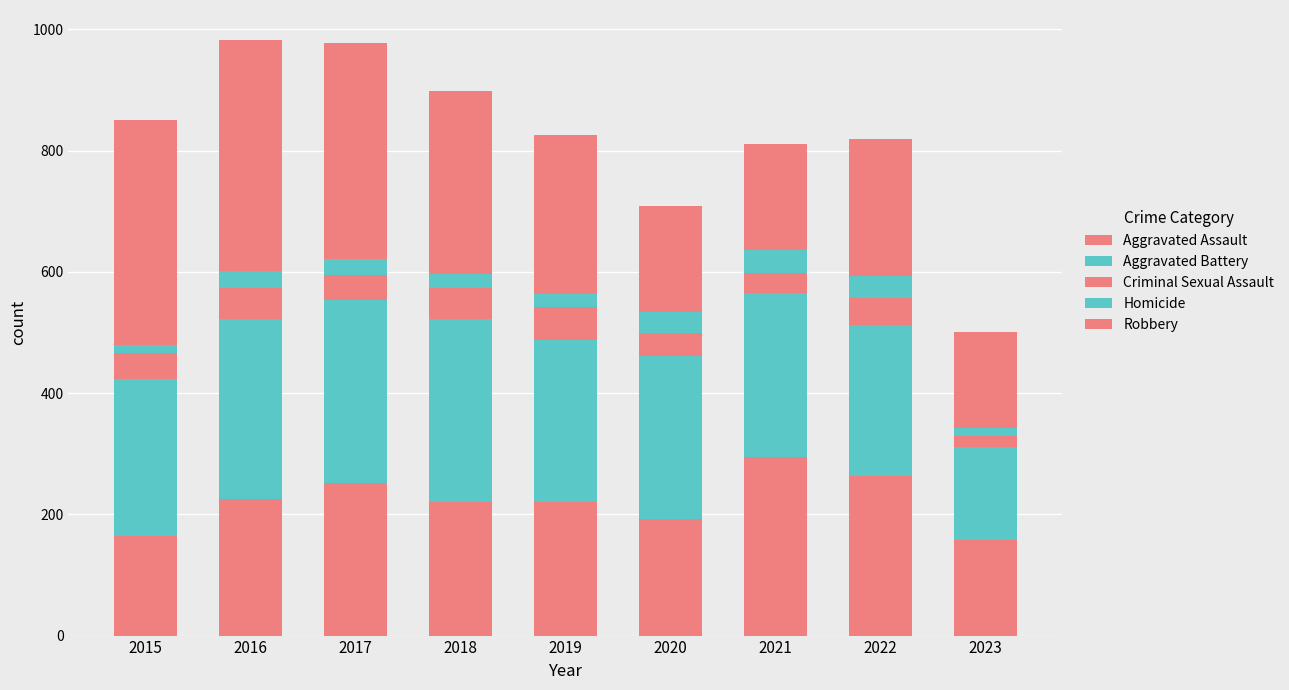

At which category is the sum across all series the highest?

2016